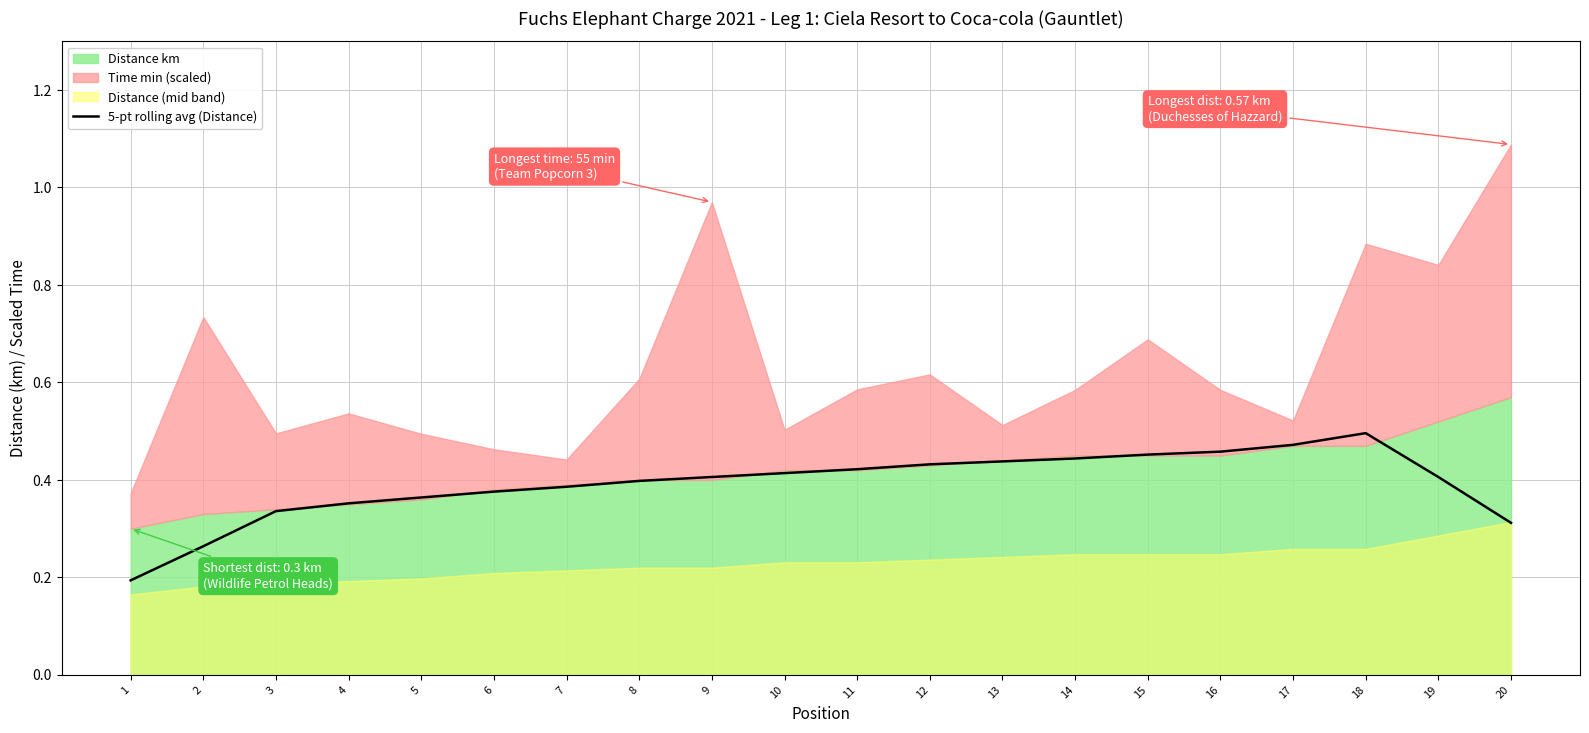

What is the approximate value at 5?

0.4